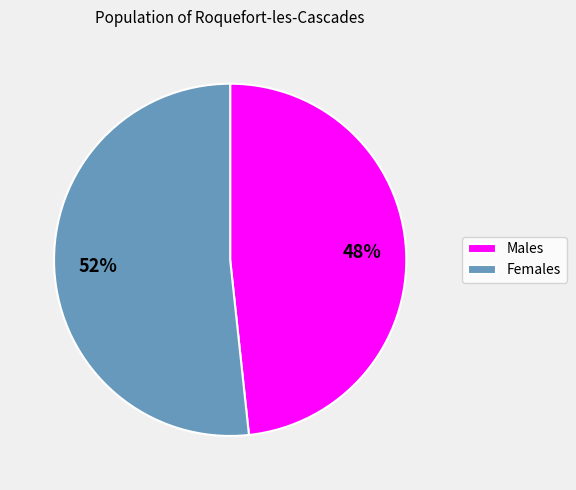

Do Females and Males together represent more than half of the pie?

Yes